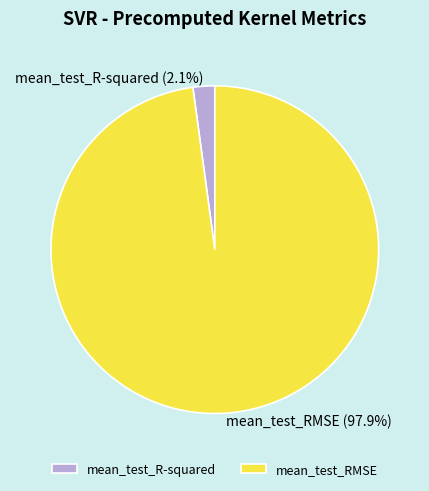

What is the majority slice?

mean_test_RMSE